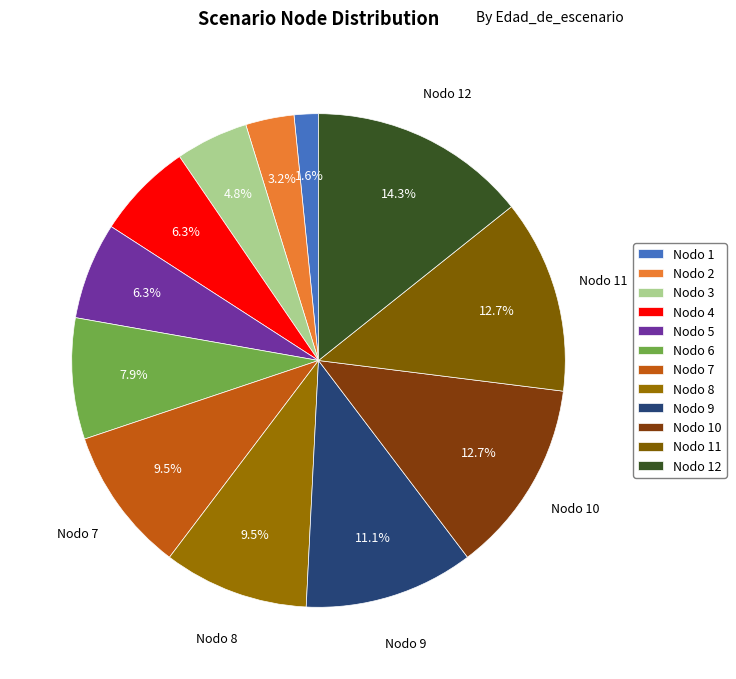

Count the number of slices in the pie.

12